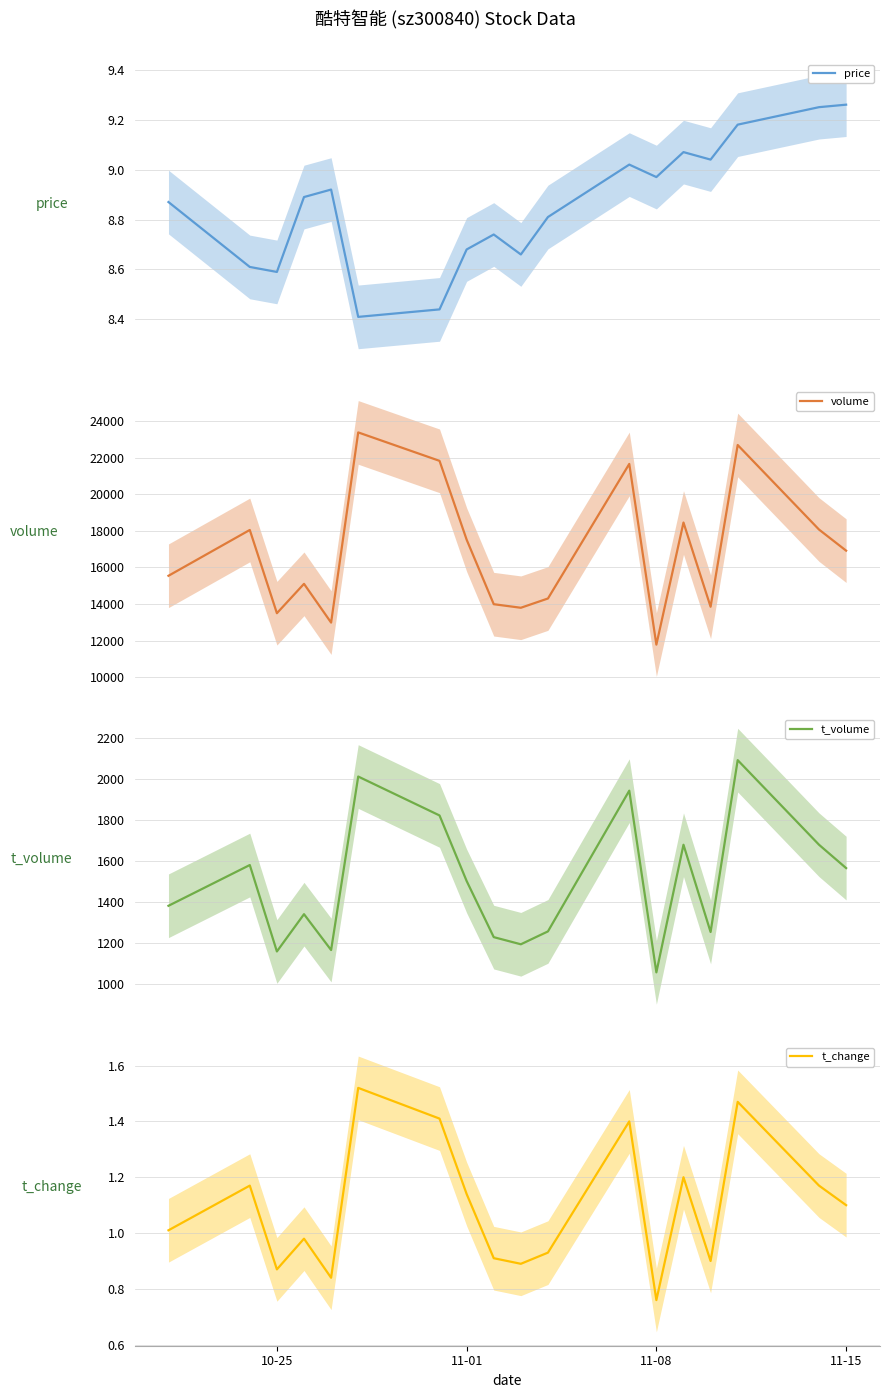

How many values in the volume series are below 16915?

9